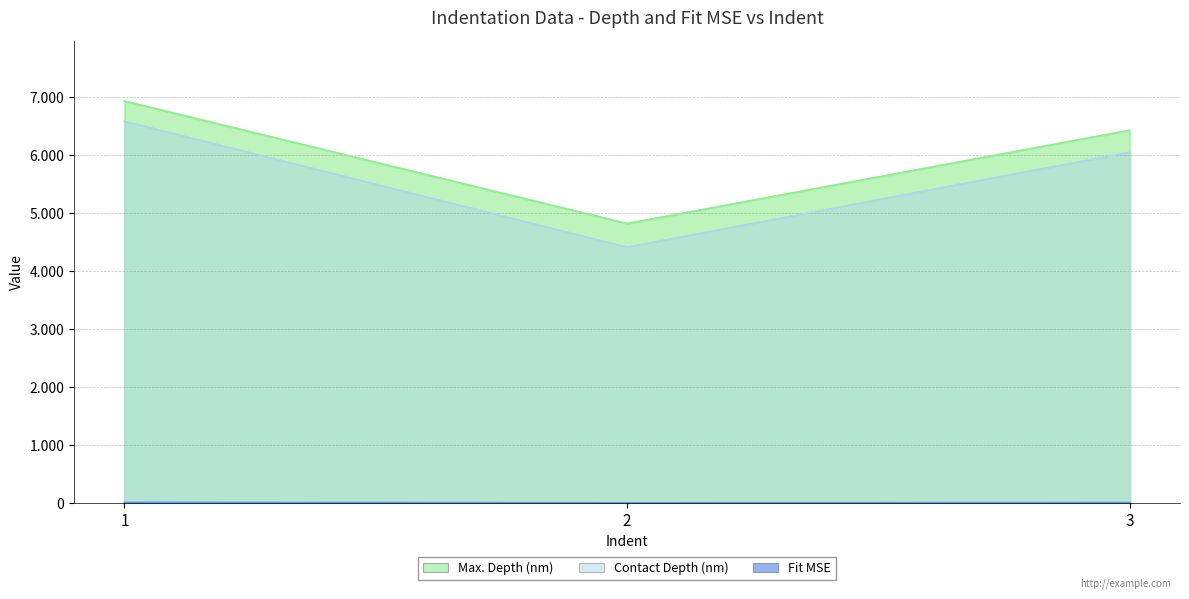

At how many categories does at least one series exceed 3985?

3